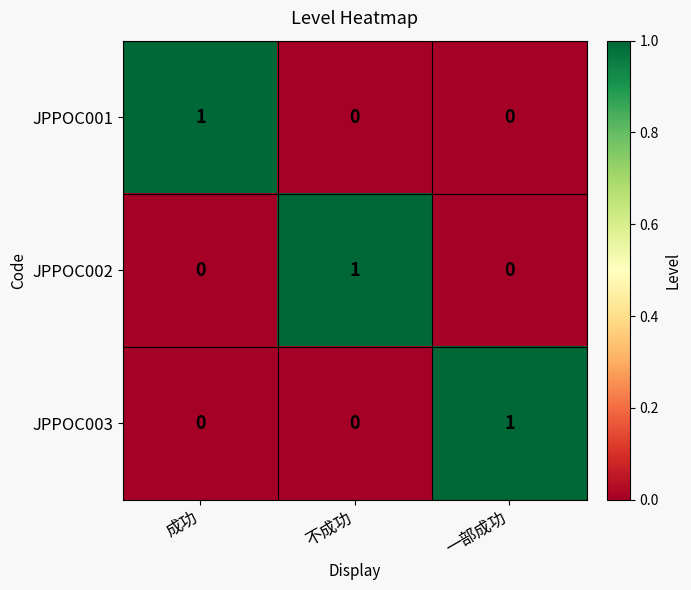

The value of JPPOC002 at 一部成功 is 1. True or false?

False